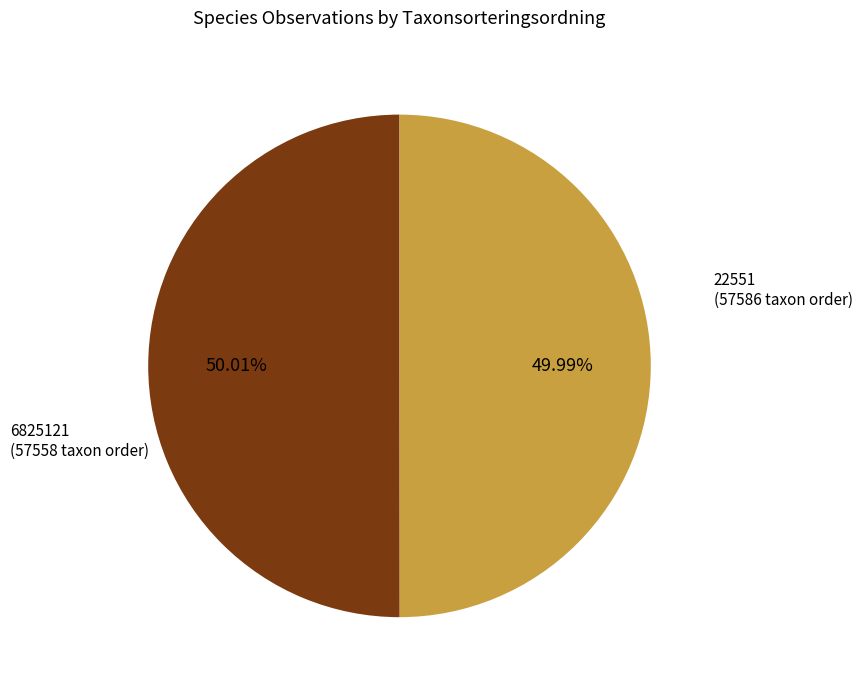

Is there a majority slice in this chart?

Yes